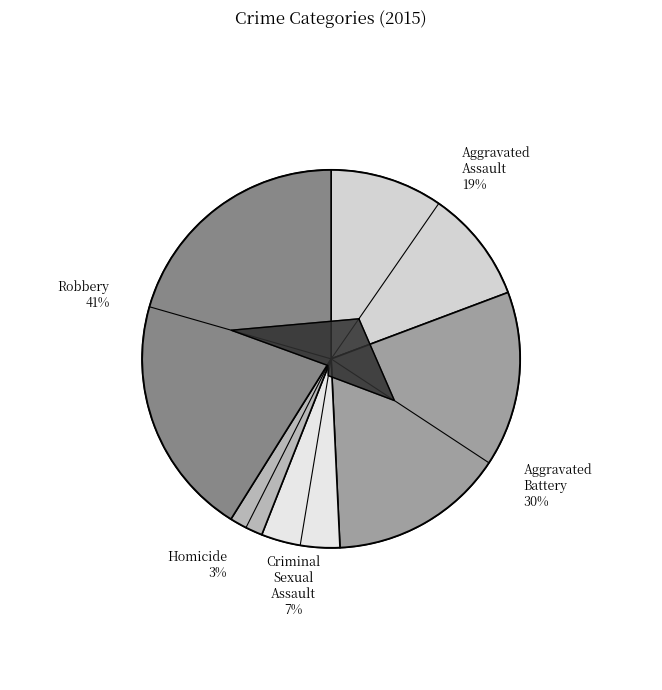

Between Aggravated Battery and Aggravated Assault, which is larger?

Aggravated Battery